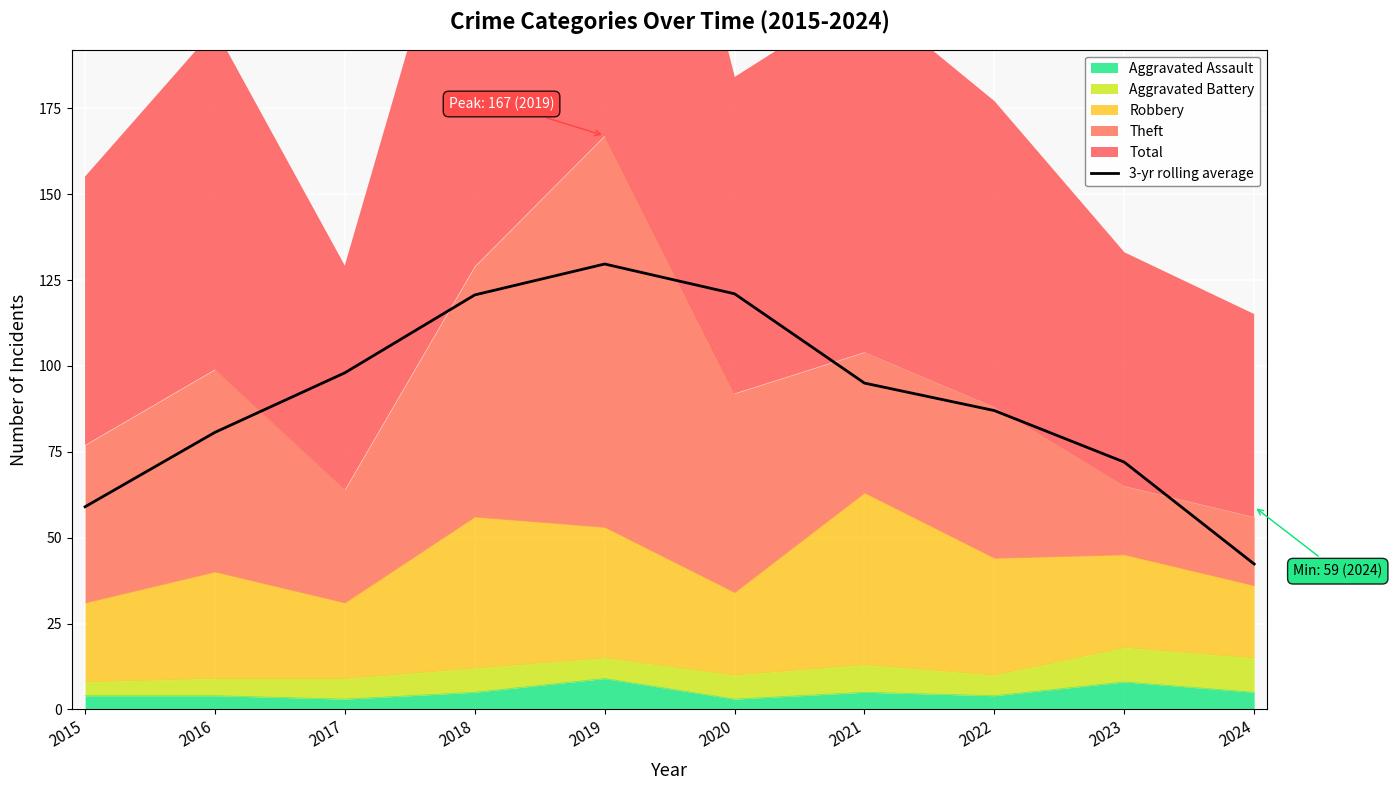

List the labels in order of value, largest first.

2019, 2020, 2018, 2017, 2021, 2022, 2016, 2023, 2015, 2024